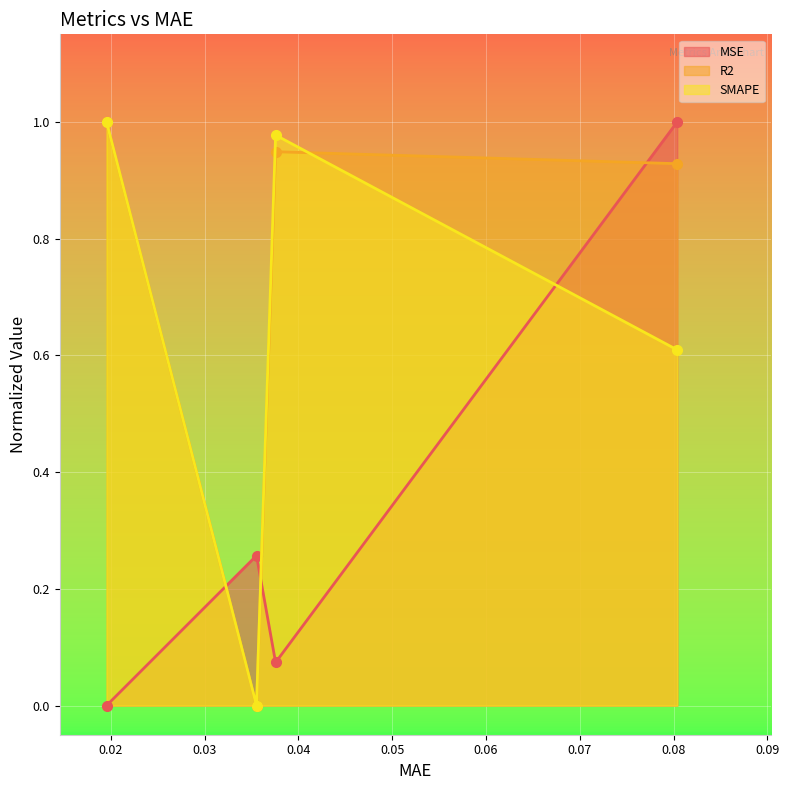

At which label does SMAPE reach its peak?

0.019544996321201324